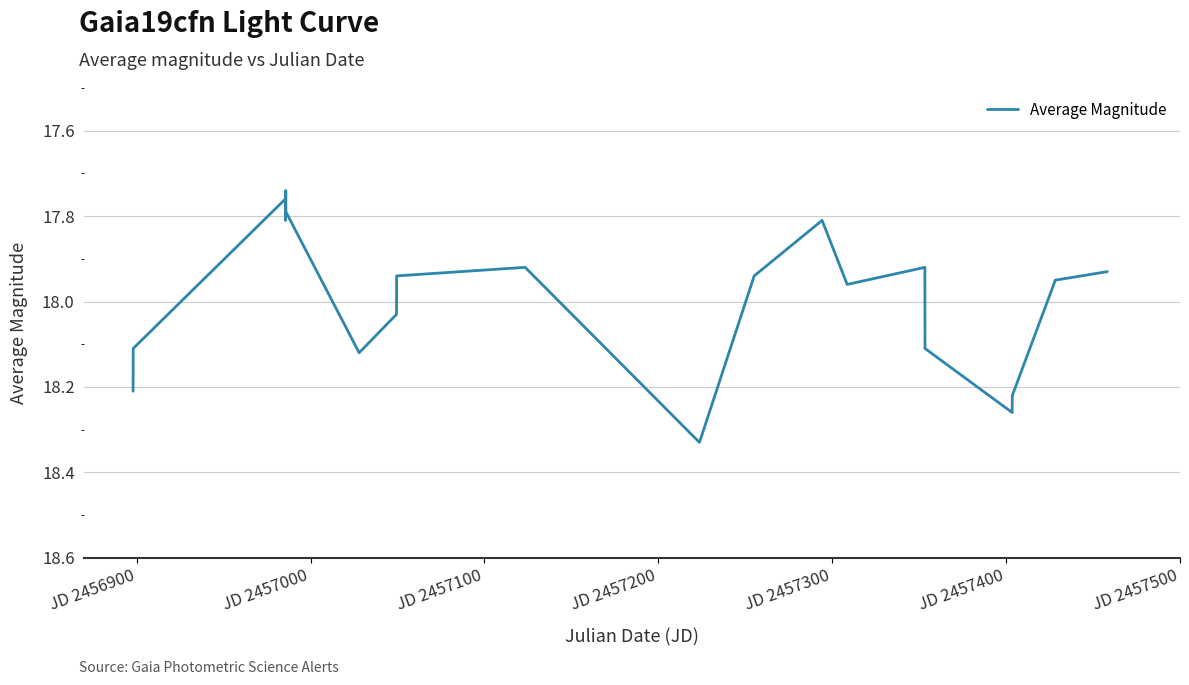

What is the difference between the maximum and minimum values?

0.6